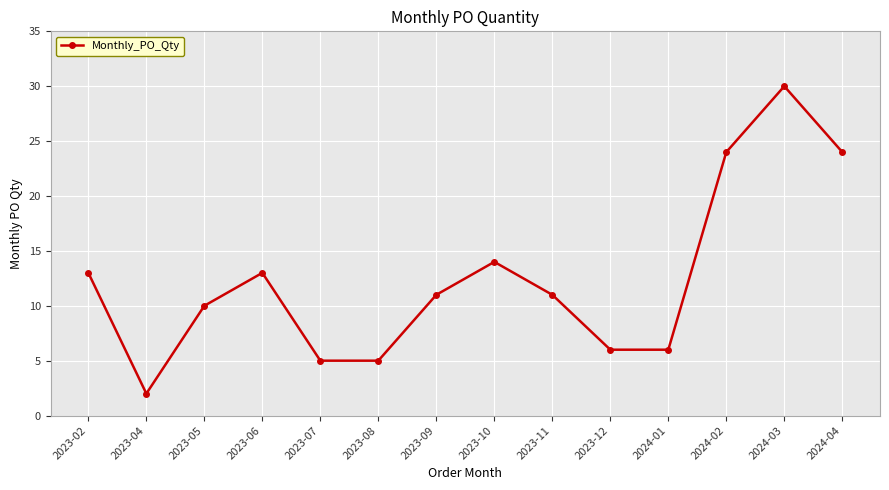

What is the approximate value at 2024-02?

24